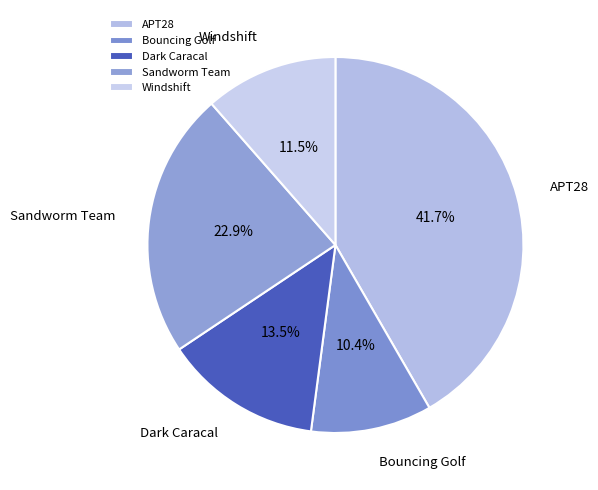

How many segments does this pie chart have?

5